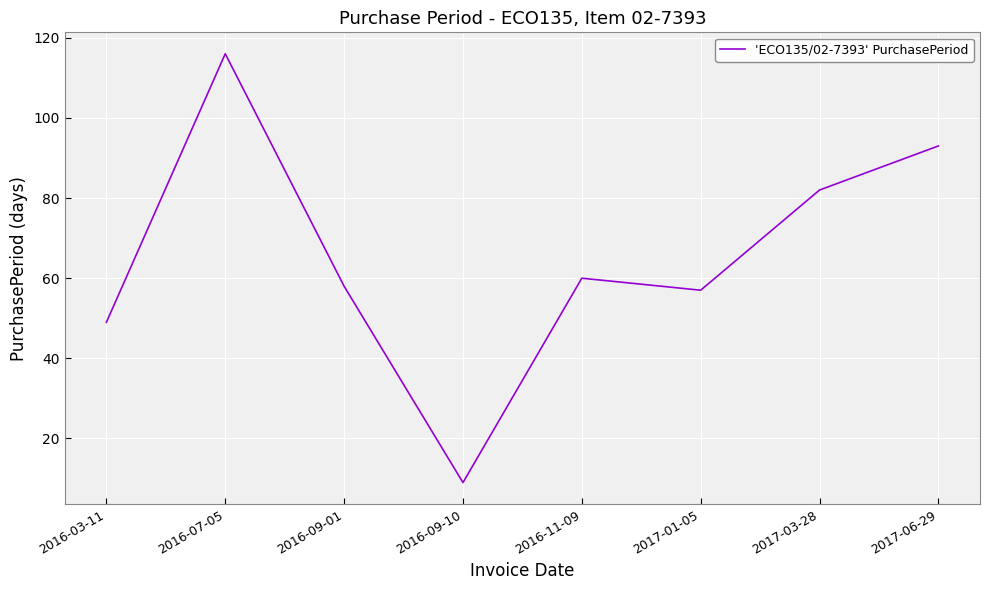

Which has a higher value, 2017-01-05 or 2017-03-28?

2017-03-28